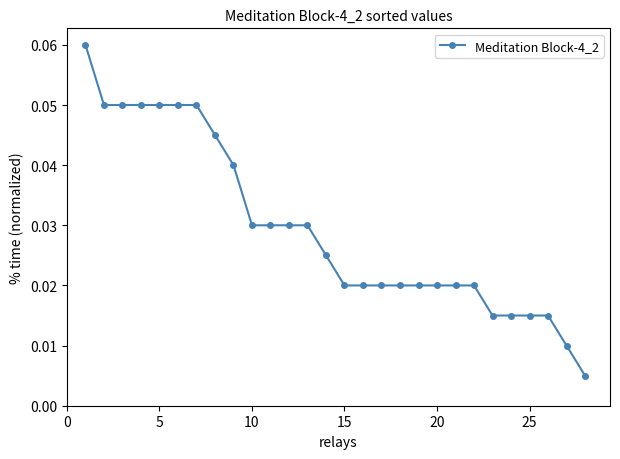

How many lines are shown in the chart?

1